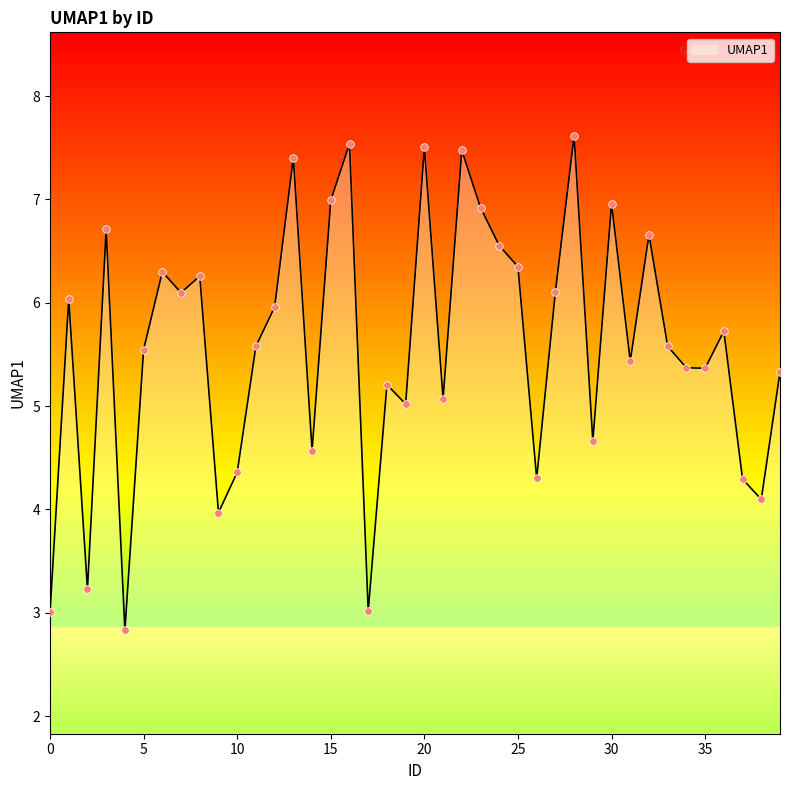

What is the greatest value displayed?

7.6